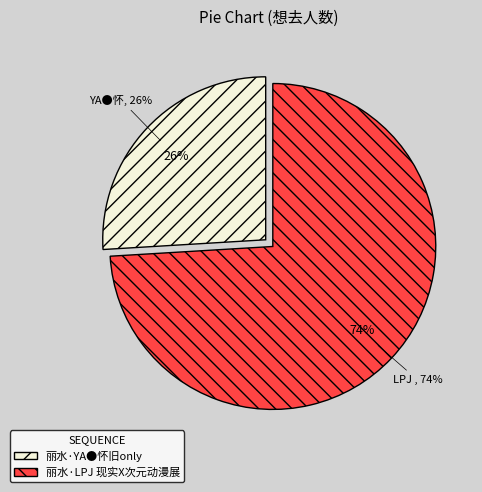

To the nearest percent, what portion does 丽水·LPJ 现实X次元动漫展 represent?

74%